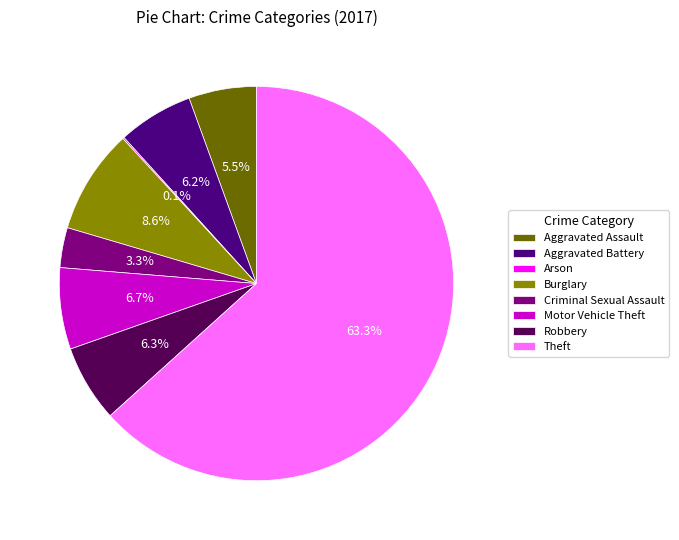

To the nearest percent, what percentage of the pie is Aggravated Battery?

6%